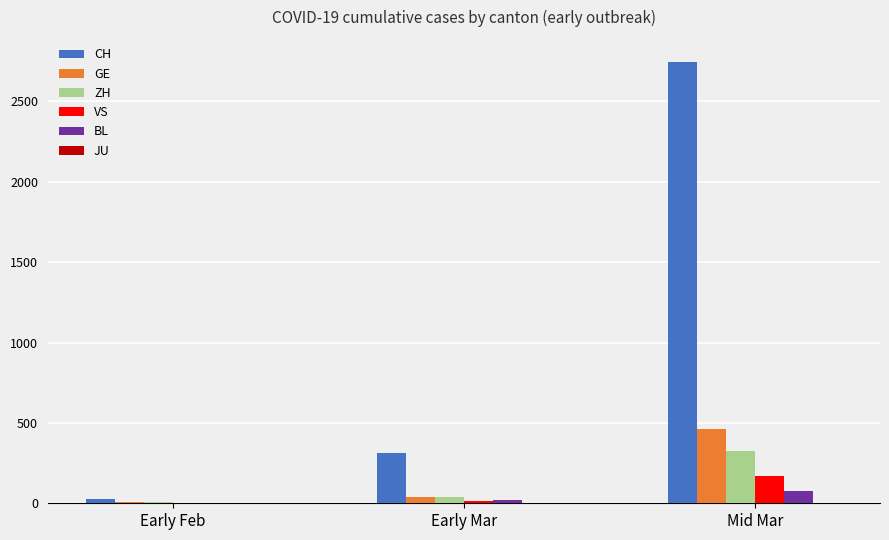

What is the total value across all series at Mid Mar?

3780